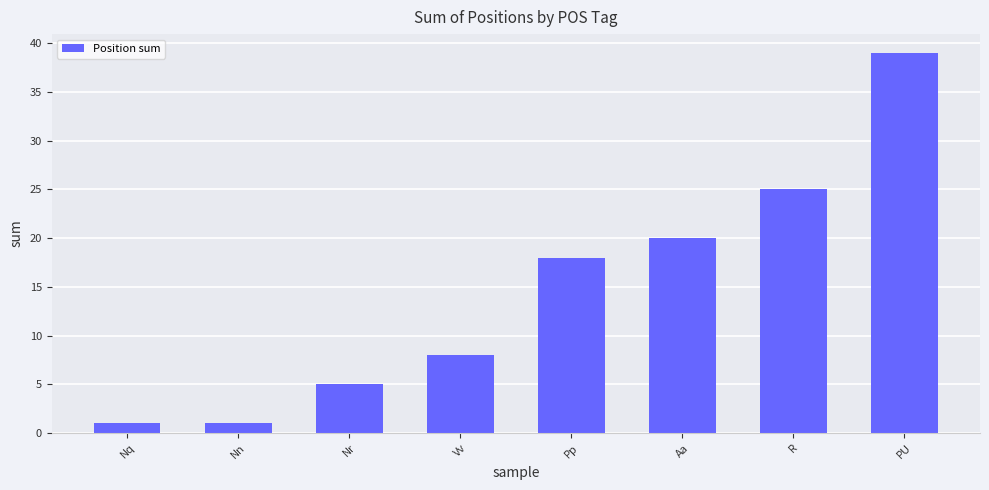

Are the bars grouped side by side (vs. stacked)?

No